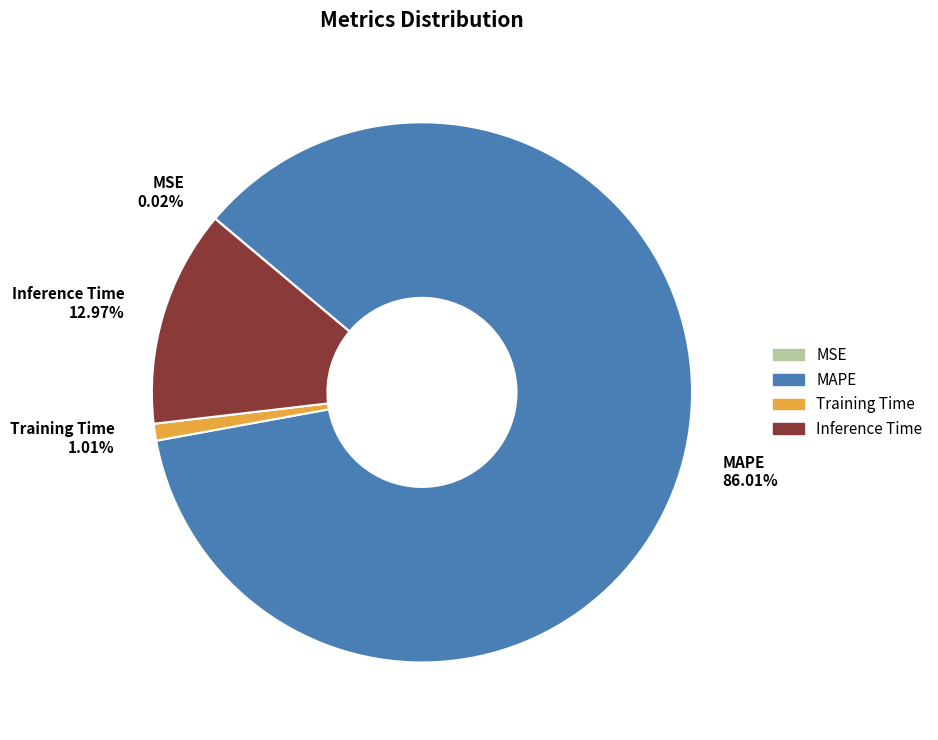

Which category has the biggest portion of the pie?

MAPE